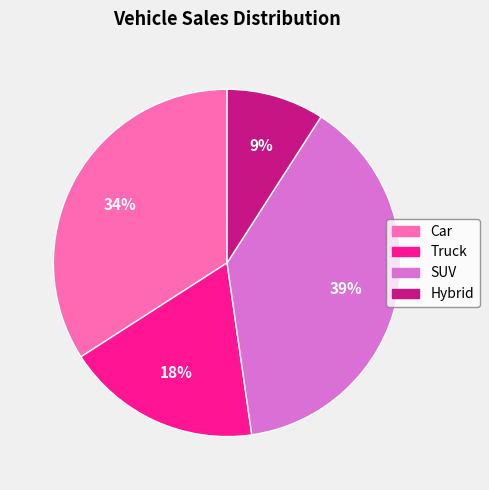

How many slices are in this pie chart?

4